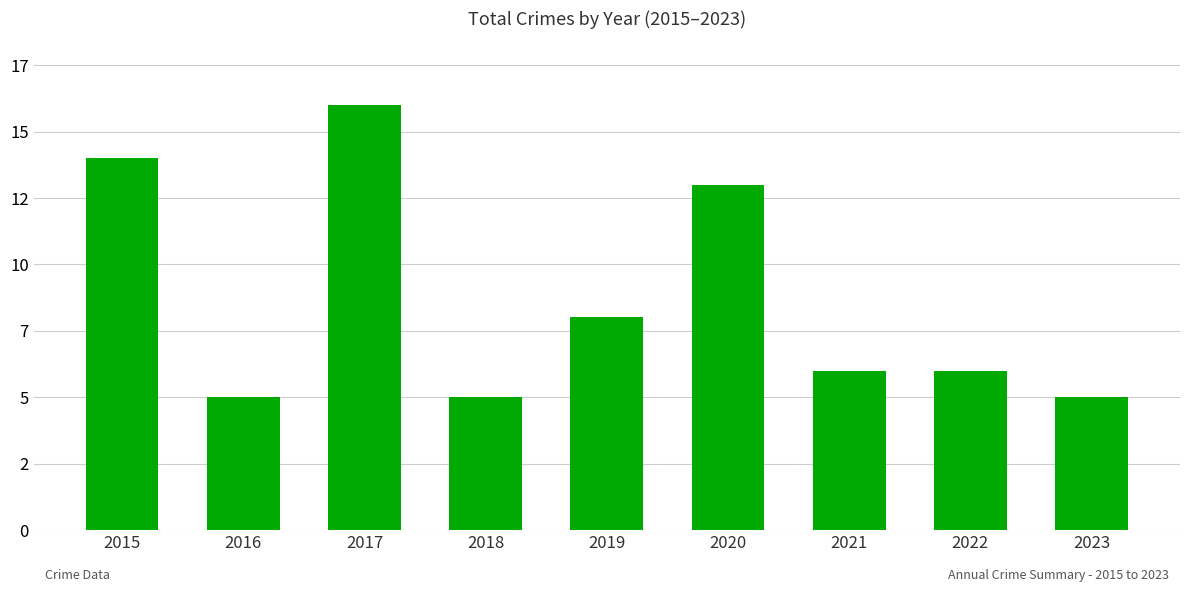

List the labels in order of value, largest first.

2017, 2015, 2020, 2019, 2021, 2022, 2016, 2018, 2023